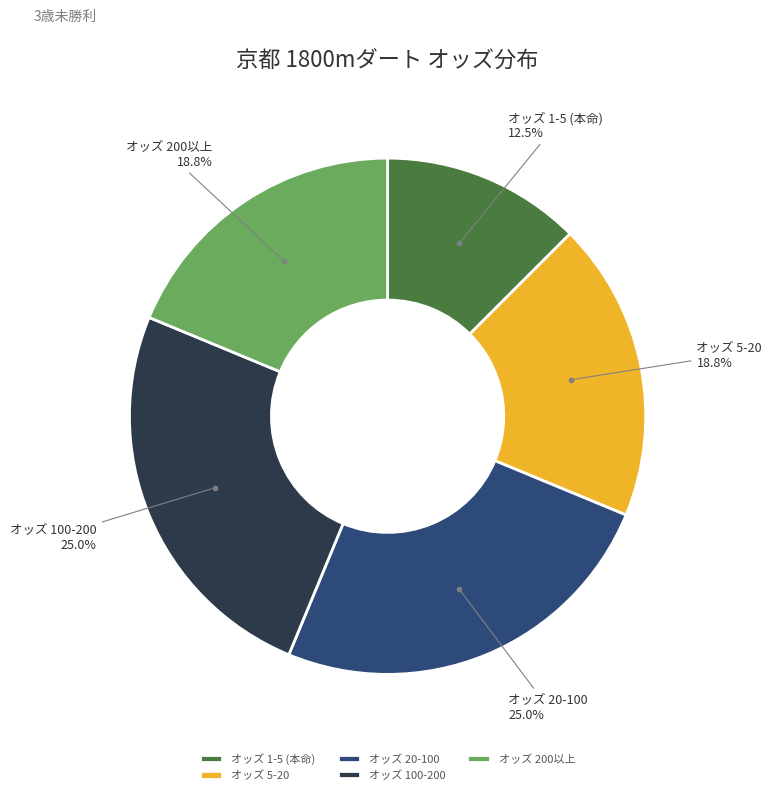

How much of the chart is everything except オッズ 100-200?

75.0%